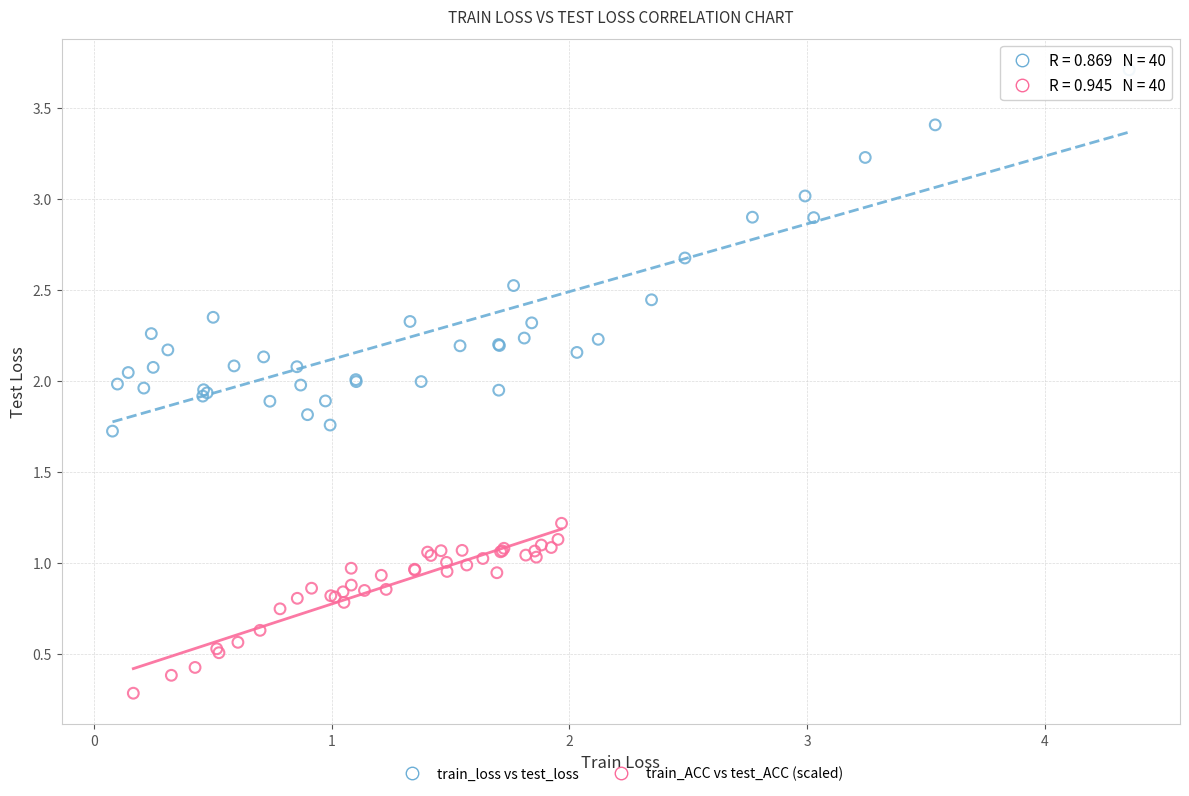

Which series has the largest Y range (max minus min)?

train_loss vs test_loss